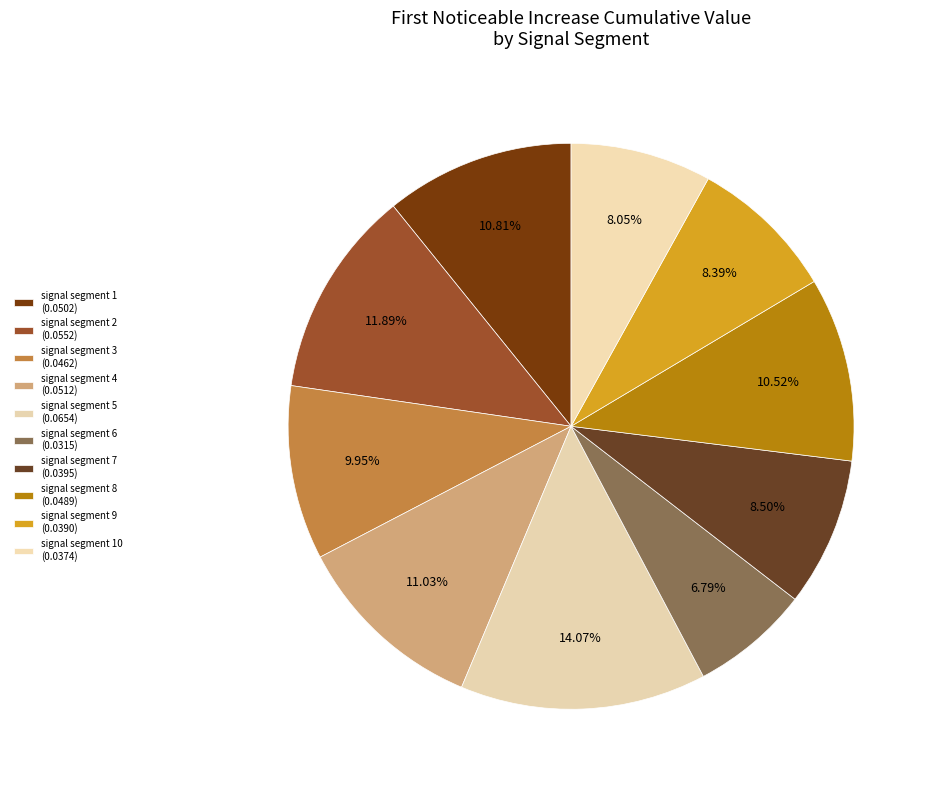

How many slices are in this pie chart?

10